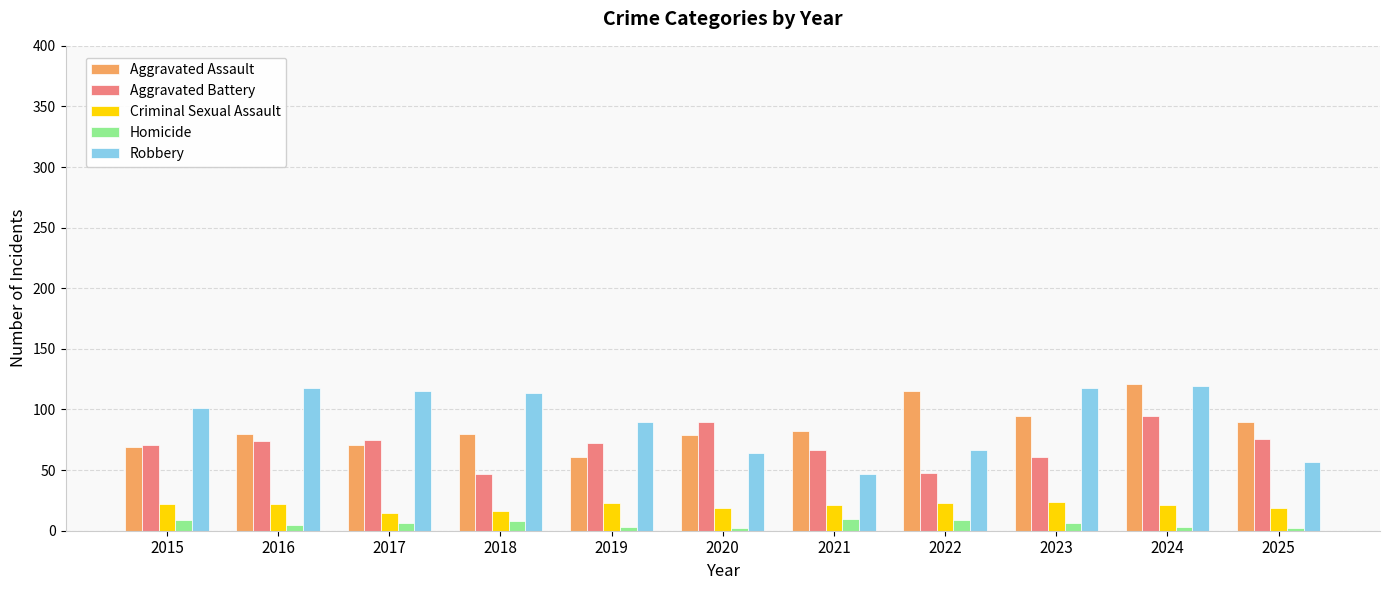

At which category is the sum across all series the highest?

2024